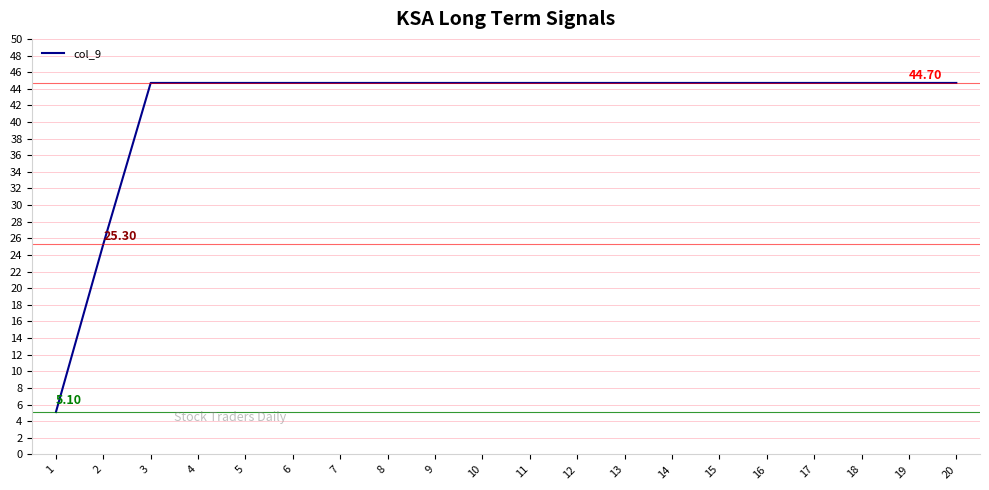

The chart shows a value of 44.7 at 10. True or false?

True